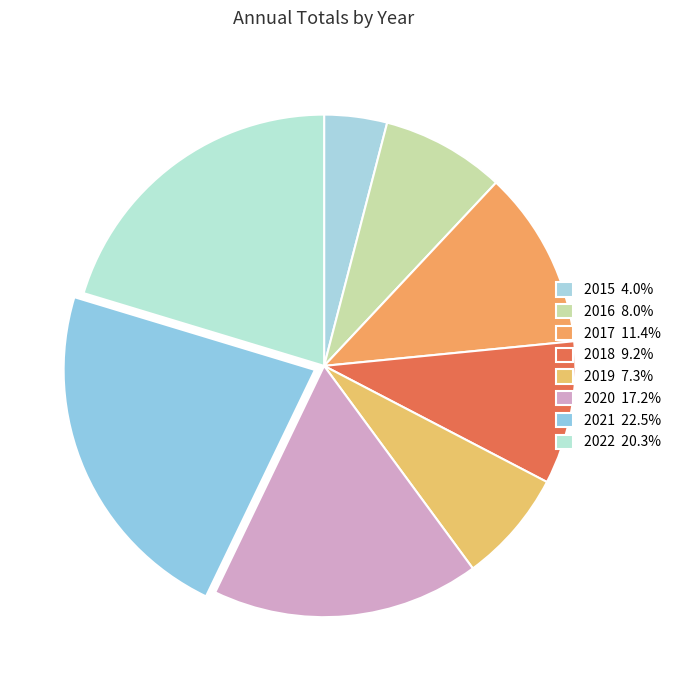

To the nearest percent, what is the difference between the 2016 and 2020 slice percentages?

9%